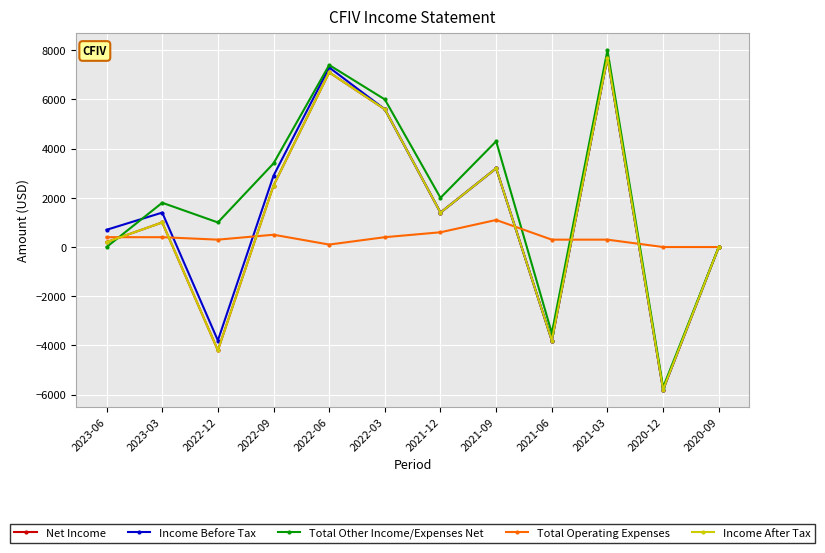

The Total Other Income/Expenses Net series shows 826 at 2021-12. True or false?

False